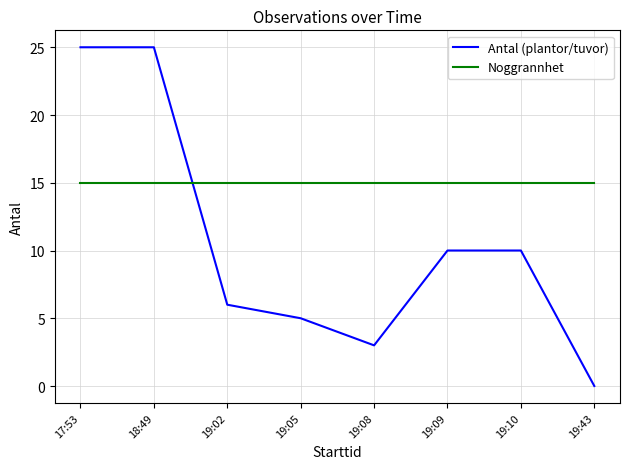

How many times do Antal (plantor/tuvor) and Noggrannhet cross each other?

1